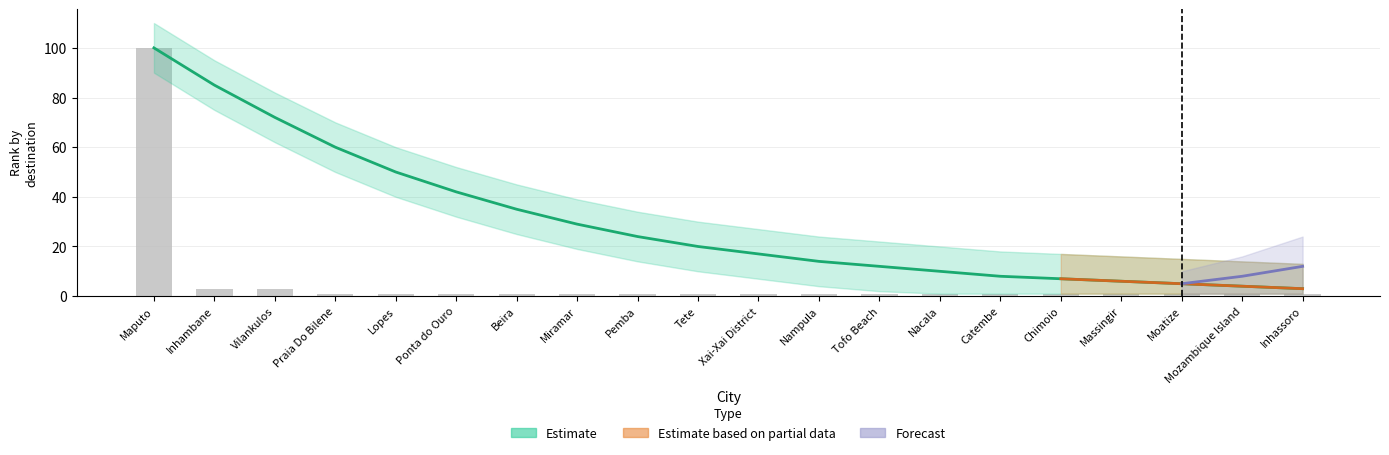

True or false: the data shows 1 at Tofo Beach.

True